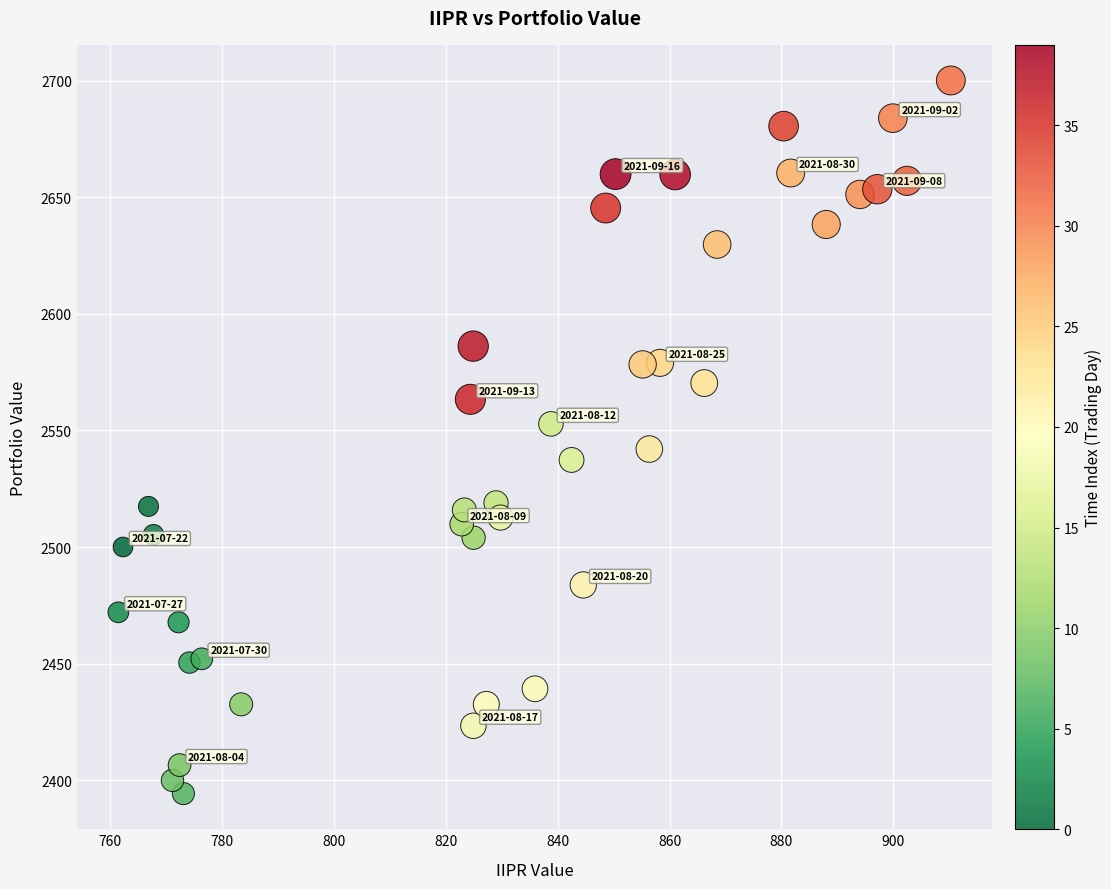

What is the range of X values (max minus min)?

148.9